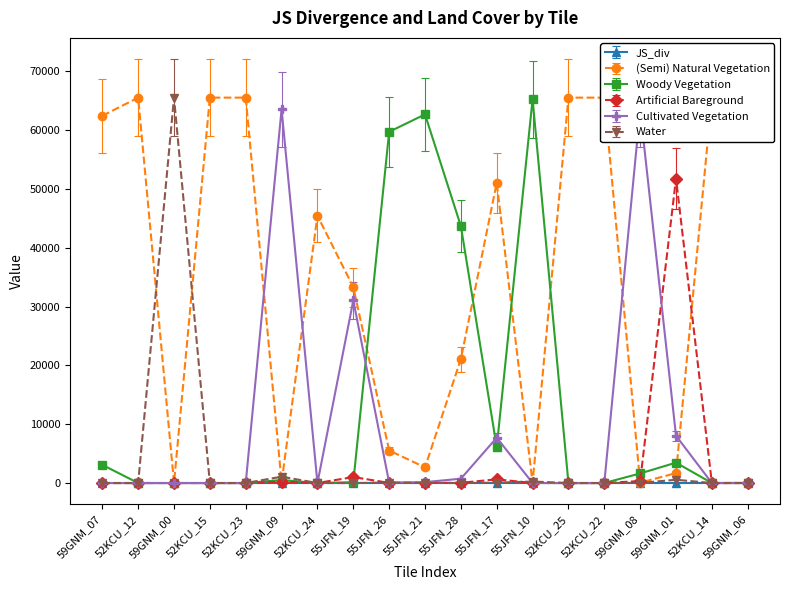

True or false: (Semi) Natural Vegetation has a value of 3857.2 at 55JFN_21.

False